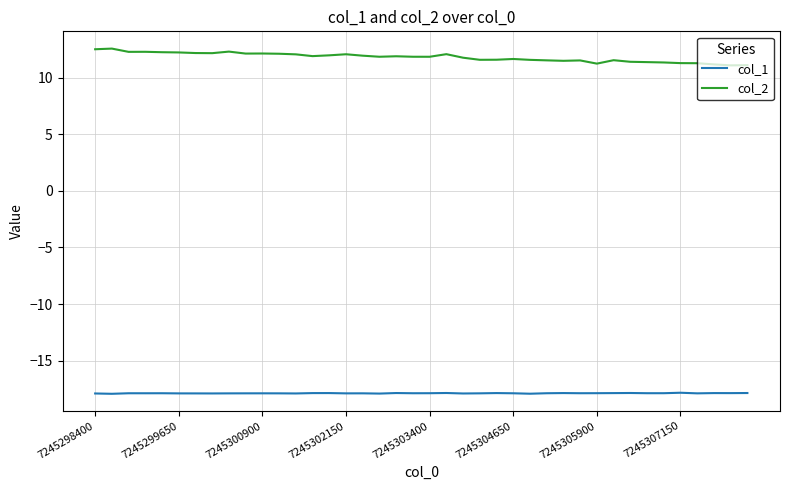

Which series has the largest range (max minus min)?

col_2